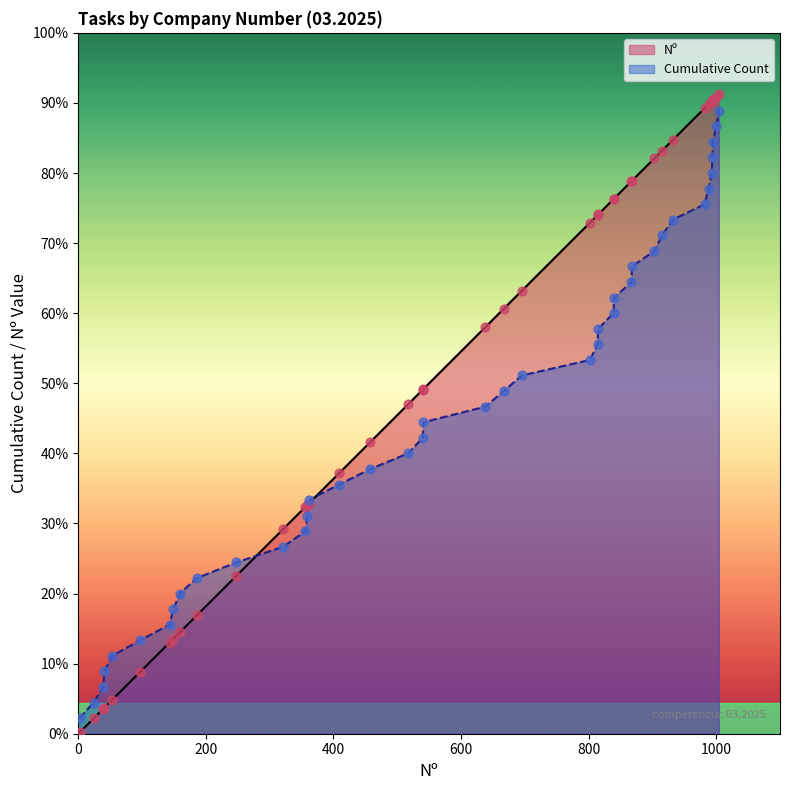

Which series contains the highest Y value?

Nº